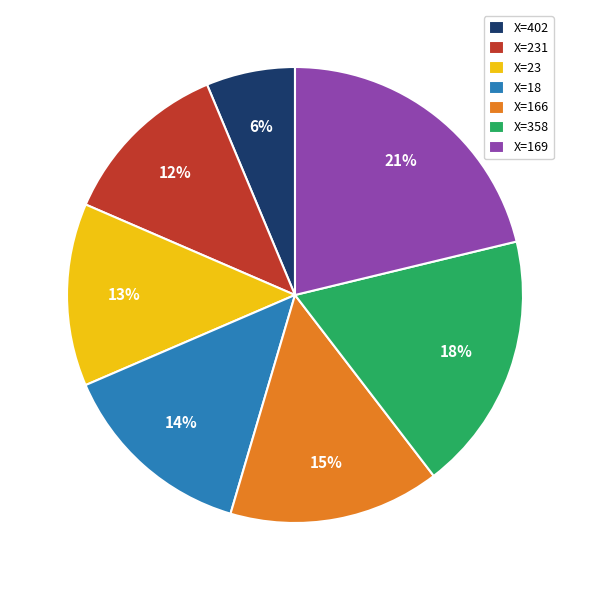

True or false: X=402 accounts for 6% of the total.

True